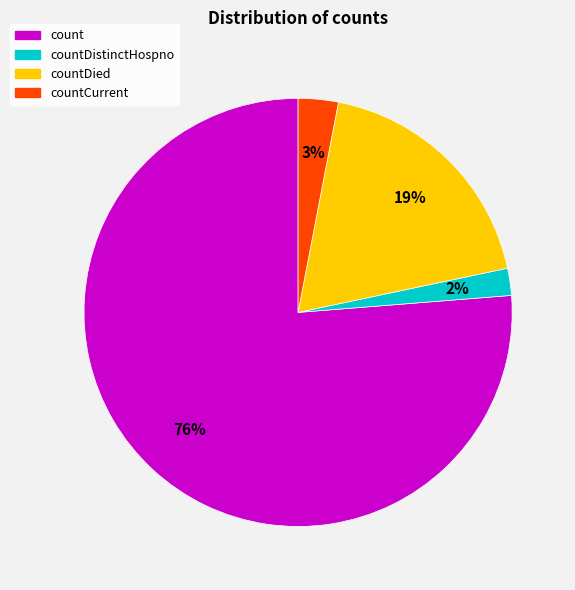

To the nearest percent, what is the average slice percentage?

25%